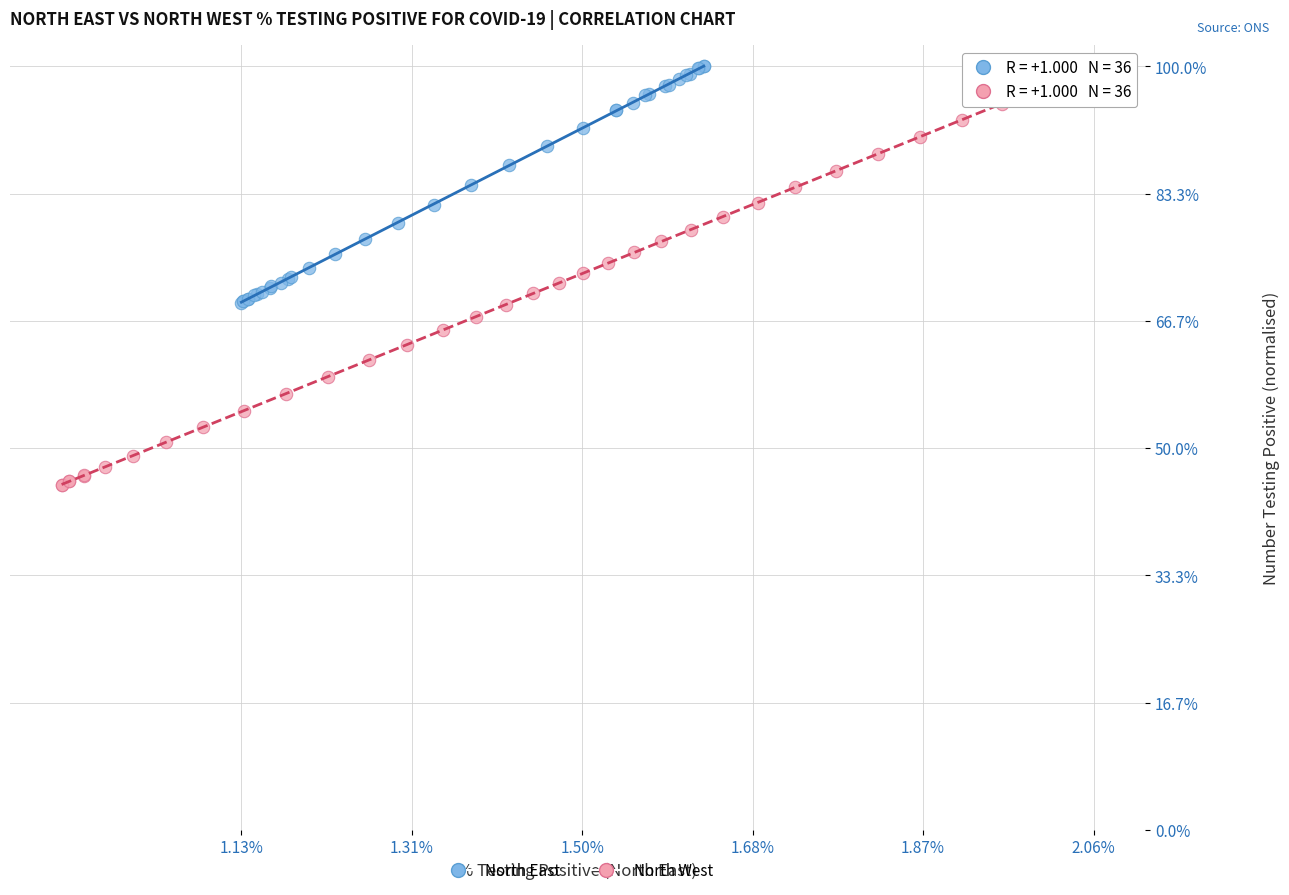

Which series reaches the minimum Y coordinate?

North West